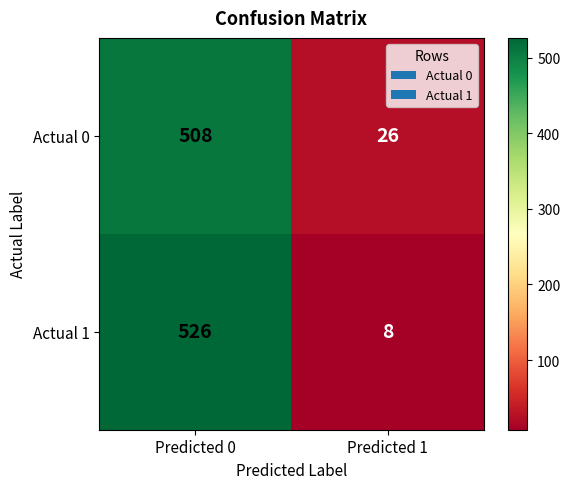

At which category is the sum across all series the highest?

Predicted 0